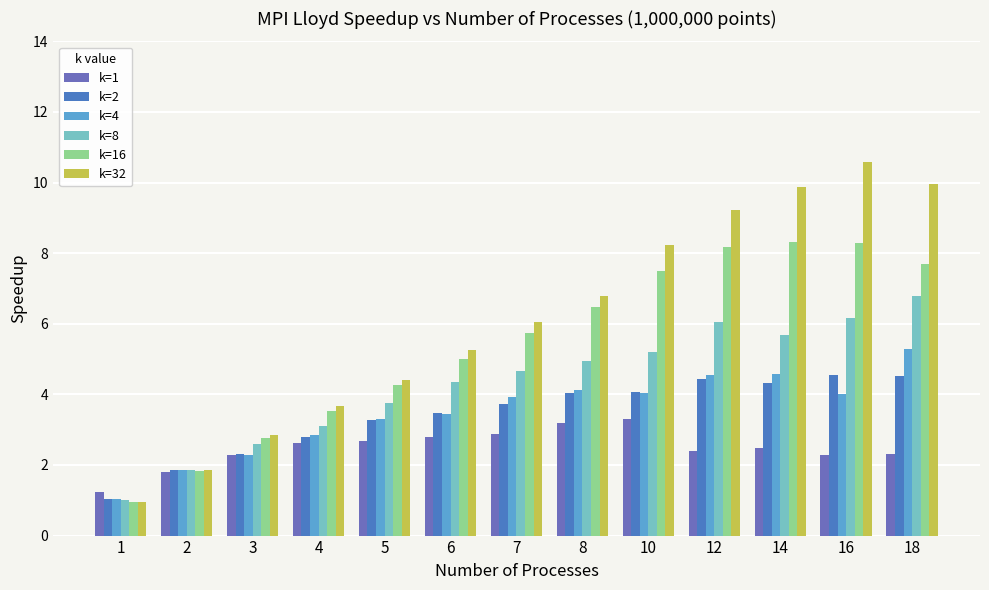

Reading right to left, transcribe all the data shown in this chart.

k=1: 18=2.3	16=2.3	14=2.5	12=2.4	10=3.3	8=3.2	7=2.9	6=2.8	5=2.7	4=2.6	3=2.3	2=1.8	1=1.2
k=2: 18=4.5	16=4.6	14=4.3	12=4.4	10=4.1	8=4.0	7=3.7	6=3.5	5=3.3	4=2.8	3=2.3	2=1.9	1=1.0
k=4: 18=5.3	16=4.0	14=4.6	12=4.5	10=4.0	8=4.1	7=3.9	6=3.4	5=3.3	4=2.8	3=2.3	2=1.9	1=1.0
k=8: 18=6.8	16=6.2	14=5.7	12=6.0	10=5.2	8=5.0	7=4.7	6=4.4	5=3.7	4=3.1	3=2.6	2=1.9	1=1.0
k=16: 18=7.7	16=8.3	14=8.3	12=8.2	10=7.5	8=6.5	7=5.7	6=5.0	5=4.3	4=3.5	3=2.8	2=1.8	1=0.9
k=32: 18=9.9	16=10.6	14=9.9	12=9.2	10=8.2	8=6.8	7=6.1	6=5.3	5=4.4	4=3.7	3=2.8	2=1.9	1=0.9